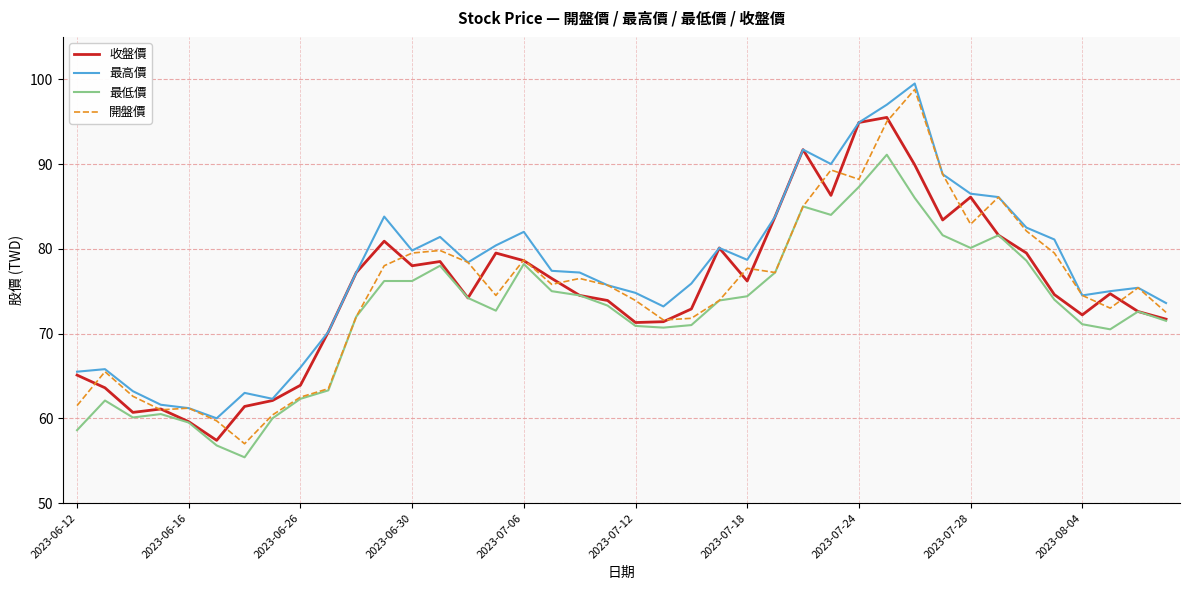

True or false: 最低價 and 最高價 cross at least once.

False